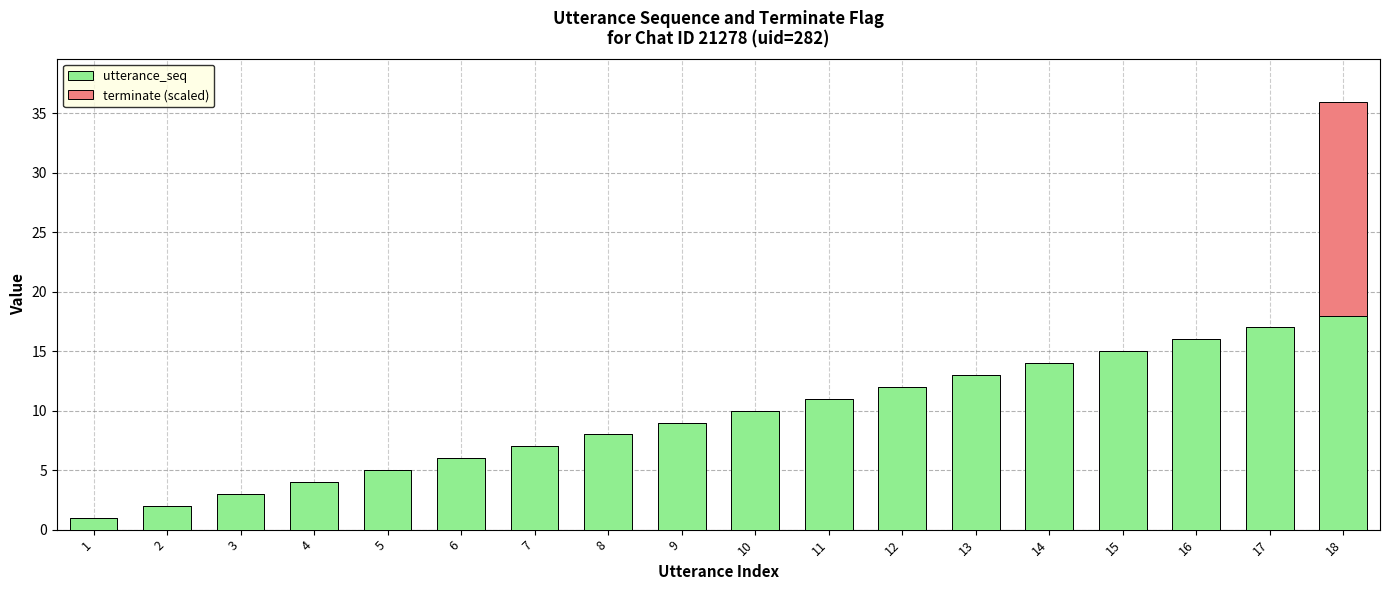

At which category is the sum across all series the highest?

18